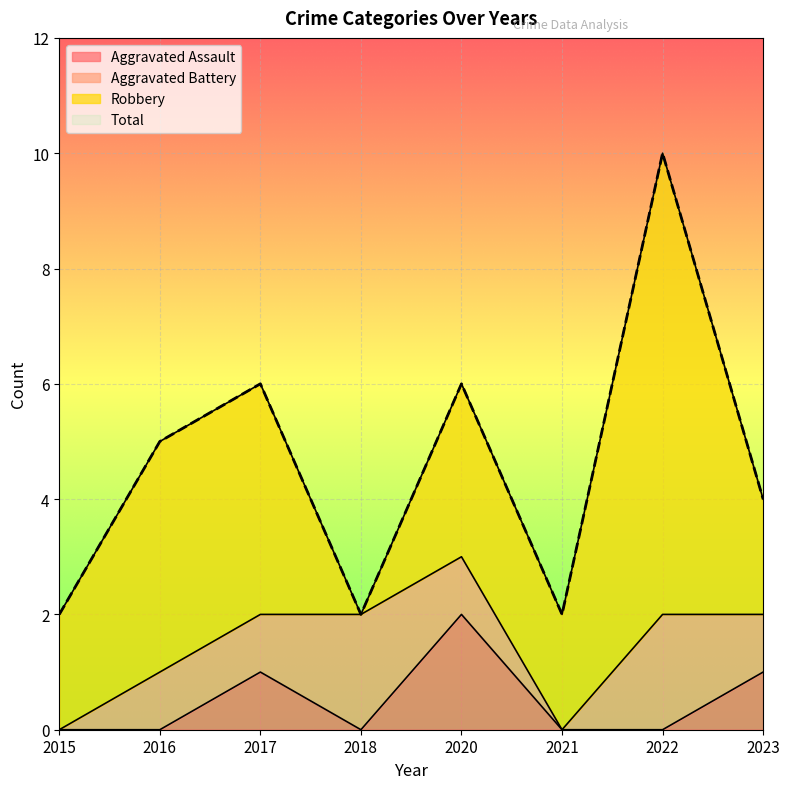

Is it true that Aggravated Assault equals 1 at 2023?

True